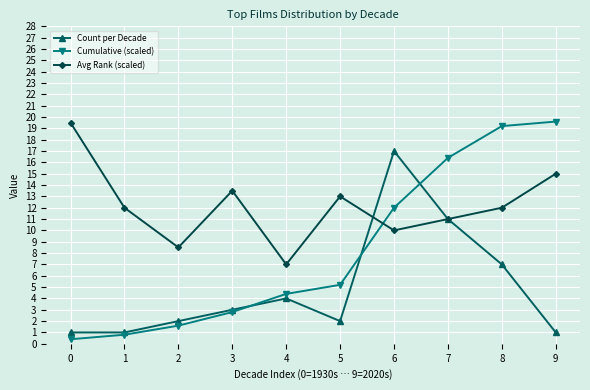

What is the spread (max minus min) of values at 5?

11.0